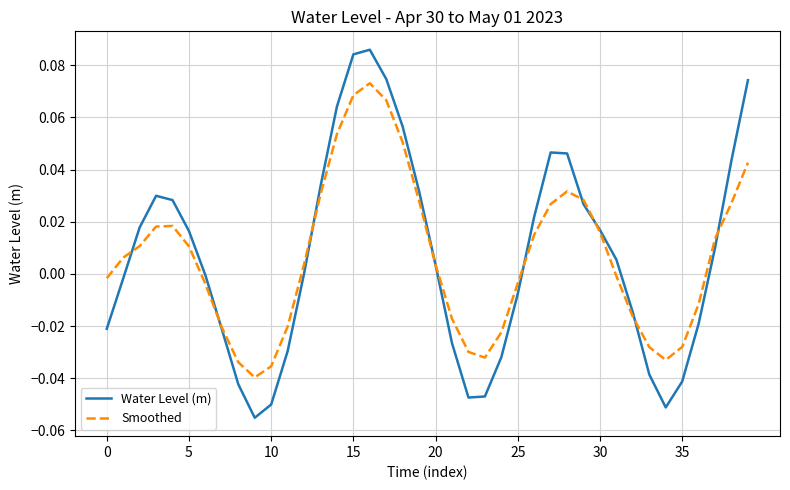

Rank the series by their maximum value, from lowest to highest.

Smoothed, Water Level (m)